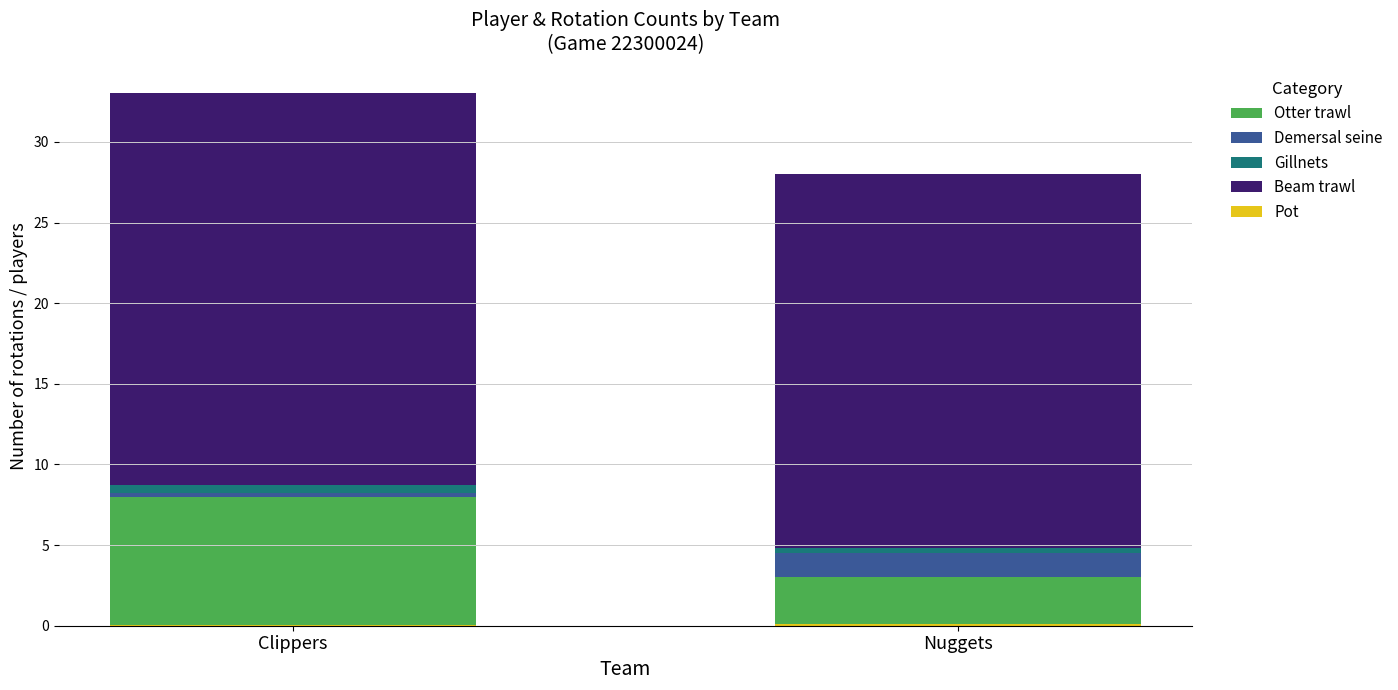

What is the difference between the maximum and minimum values in the Otter trawl series?

5.0